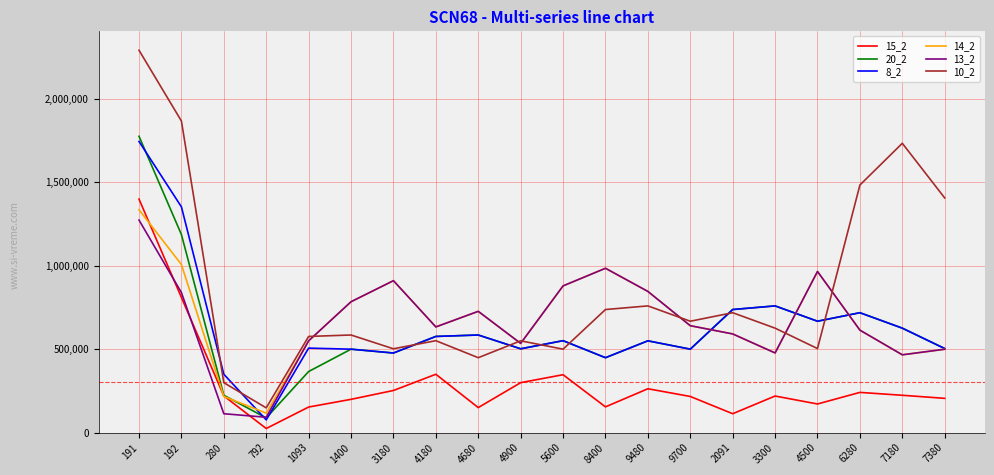

Where does the 13_2 series first go above 640973?

191